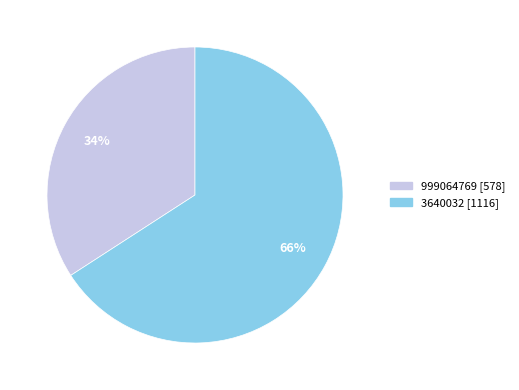

To the nearest percent, what percentage of the pie is 3640032?

66%